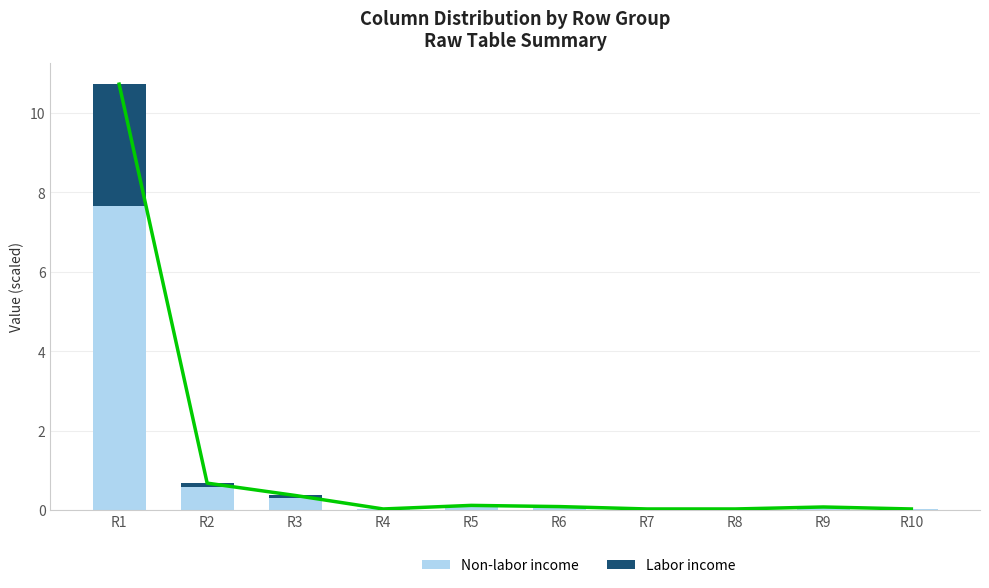

Is it true that Labor income equals 0.0 at R5?

True